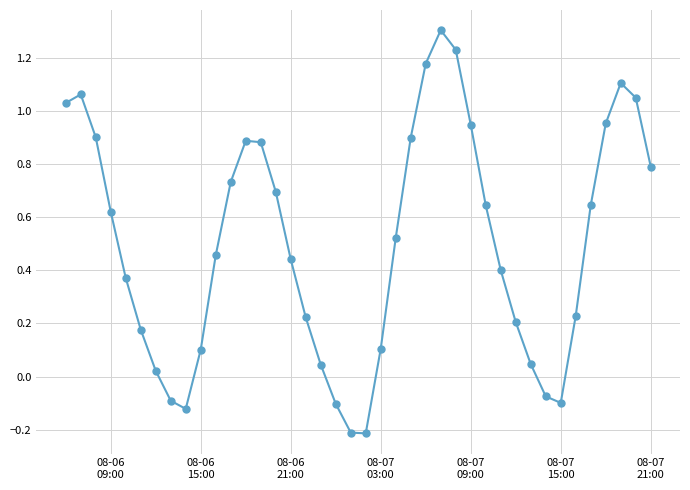

True or false: there are more than 2 points higher than both neighbors.

True